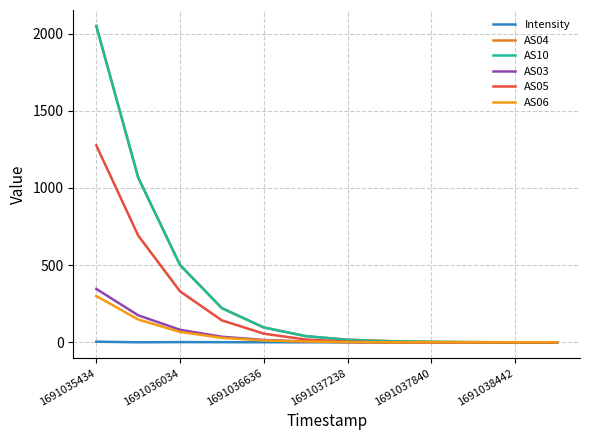

Which category has the lowest value in the AS03 series?

7